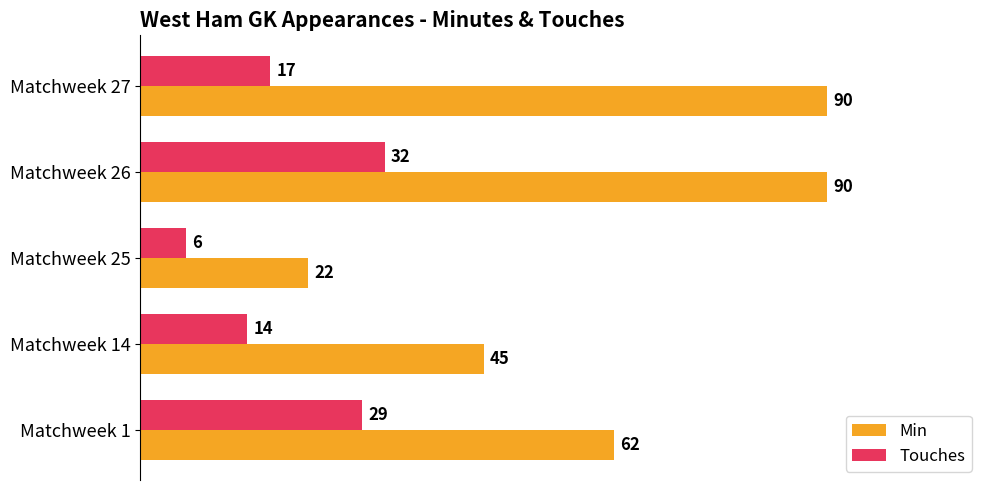

What is the difference between the maximum and minimum values in the Min series?

68